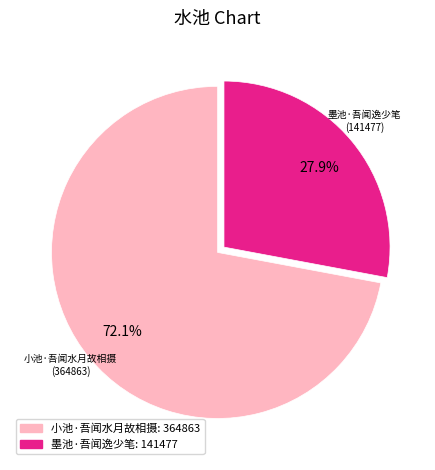

Is it true that 墨池·吾闻逸少笔 is 28% of the pie?

True